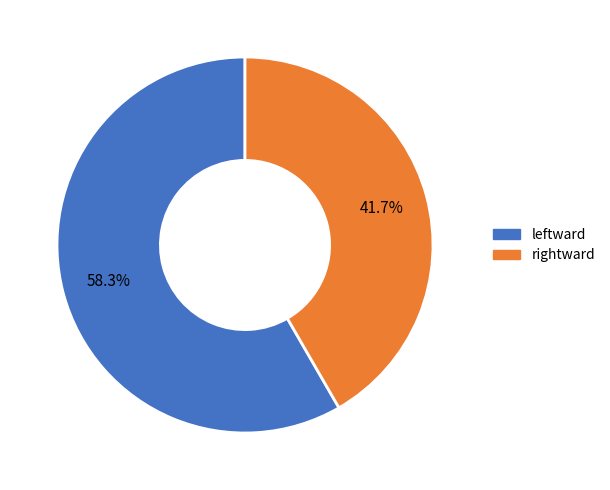

How many segments does this pie chart have?

2